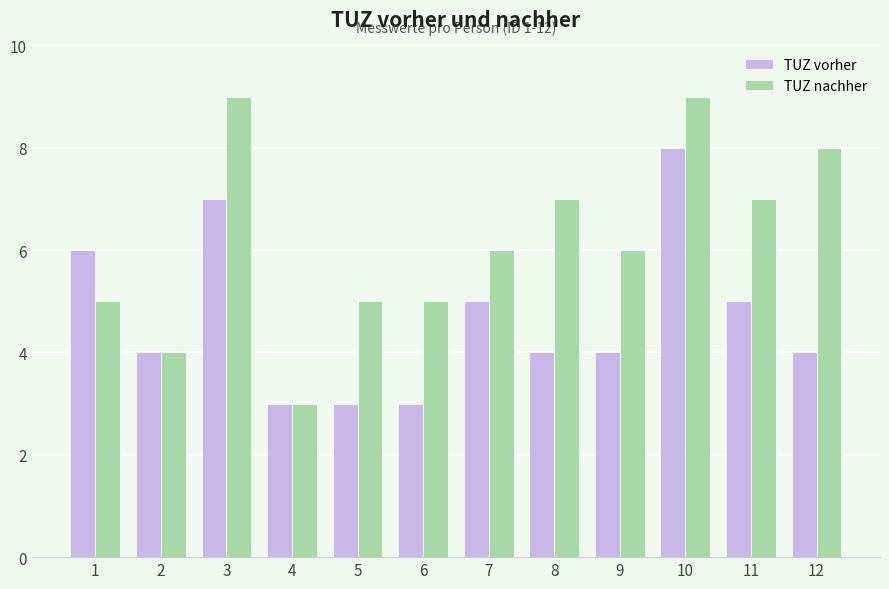

Between 2 and 10, which series saw the biggest shift?

TUZ nachher